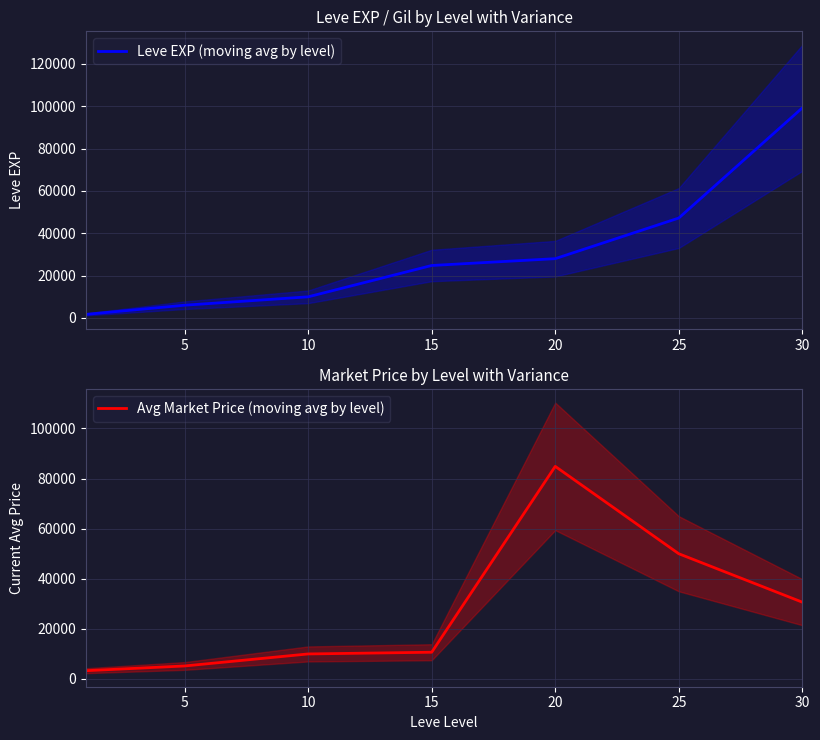

How many lines are shown in the chart?

2